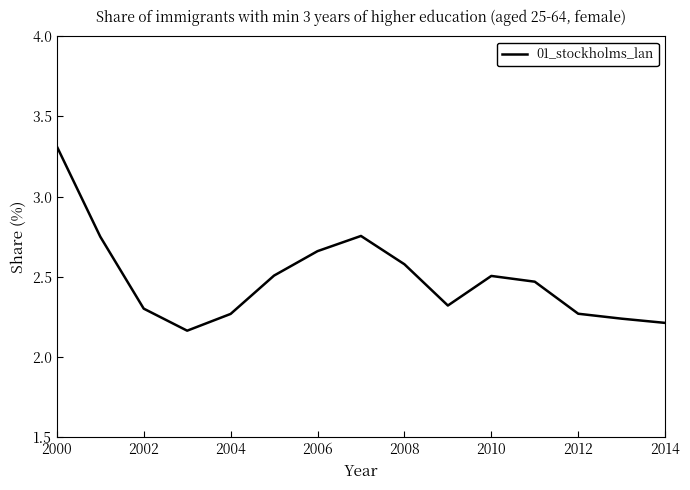

How many interior local valleys (lower than both neighbors) does the data have?

2